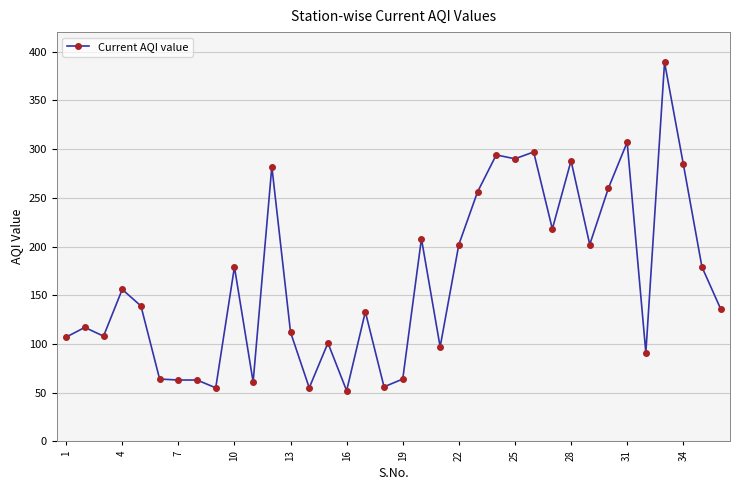

What is the smallest value displayed?

52